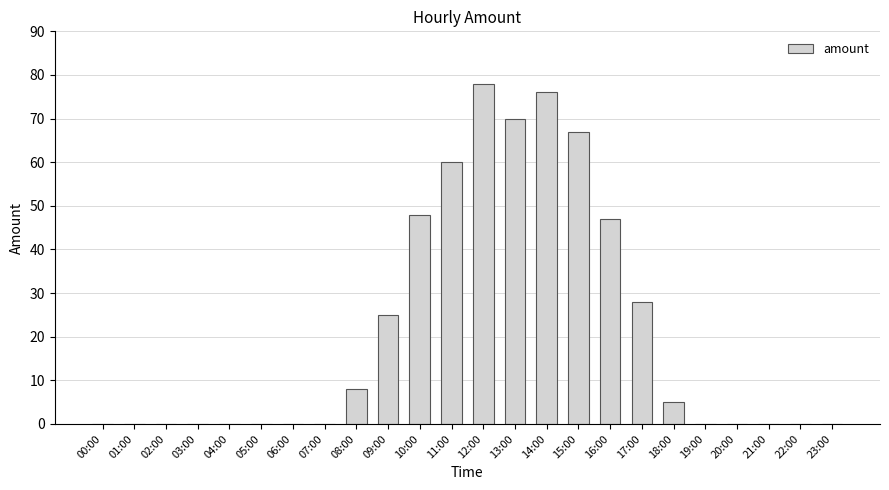

What is the difference between the values at 18:00 and 17:00?

23